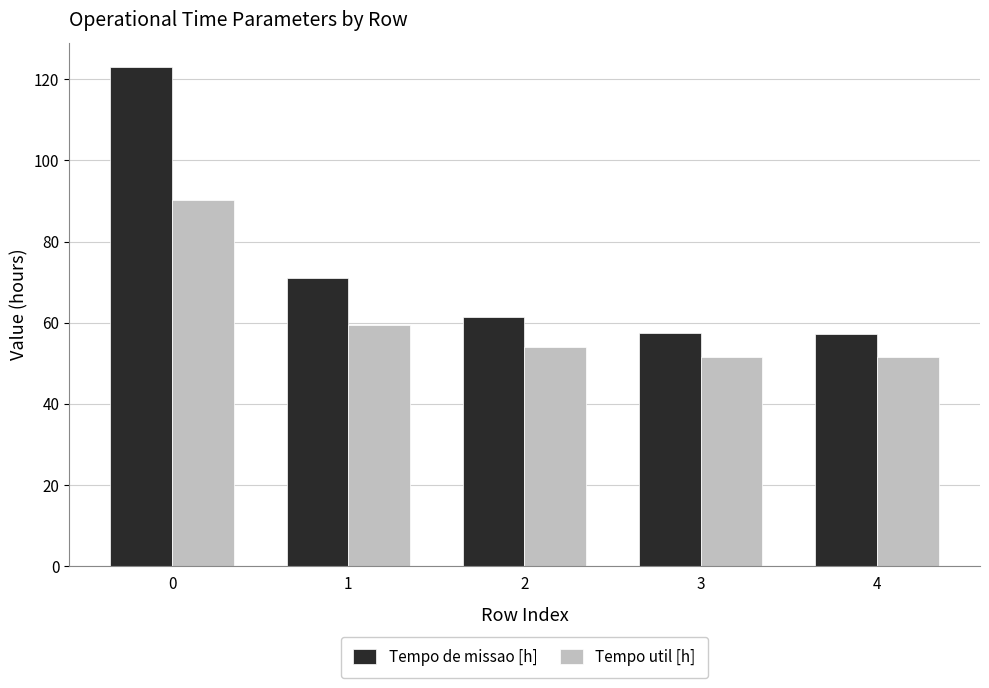

What is the sum of the Tempo de missao [h] values at 0 and 4?

180.0